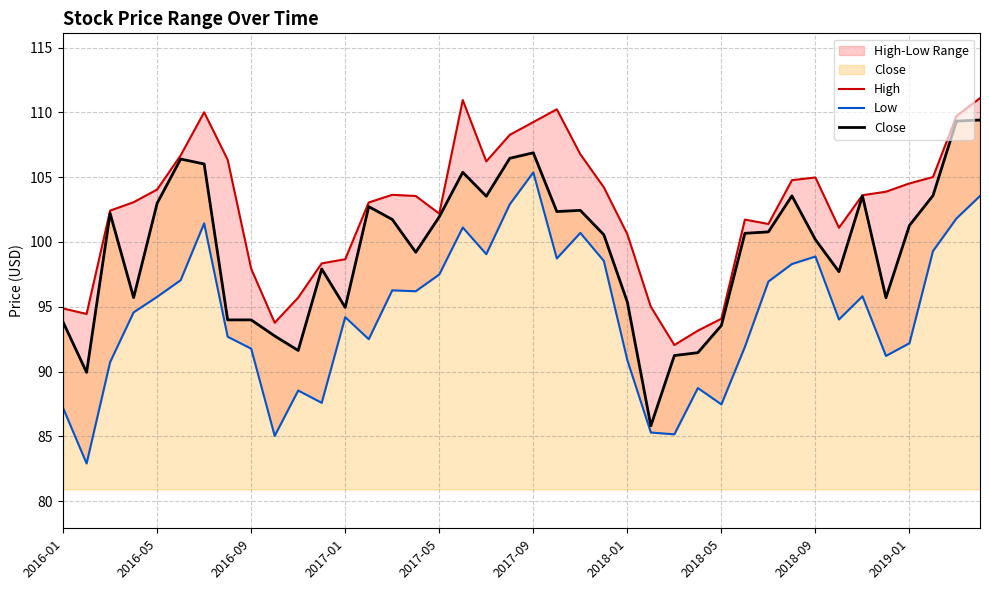

What is the highest value of the Close series?

109.4